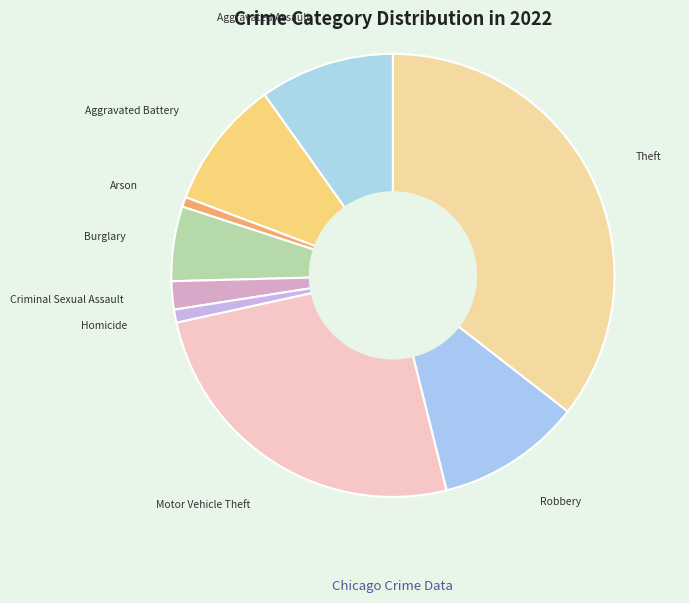

Between Arson and Robbery, which is larger?

Robbery